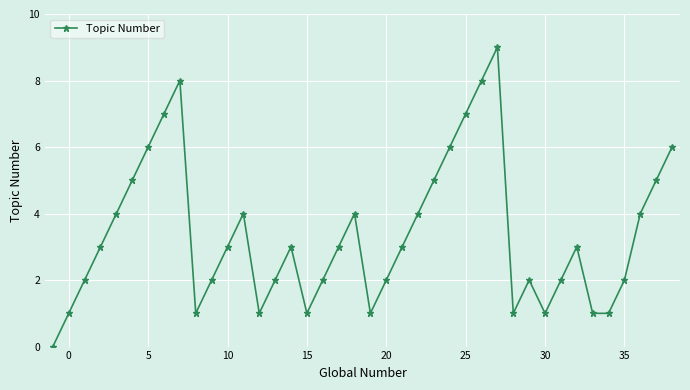

How many lines are shown in the chart?

1